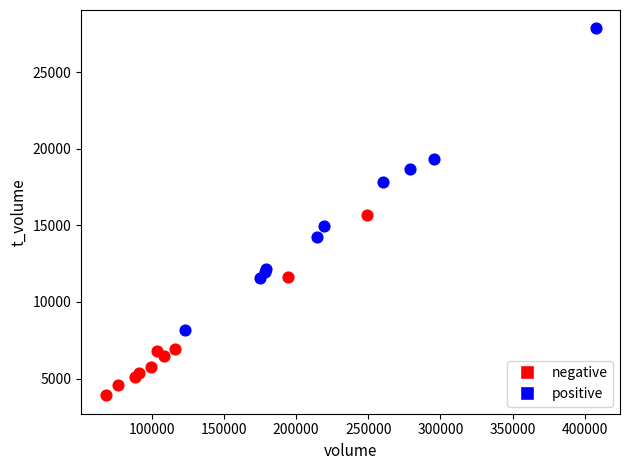

Which series contains the highest Y value?

positive